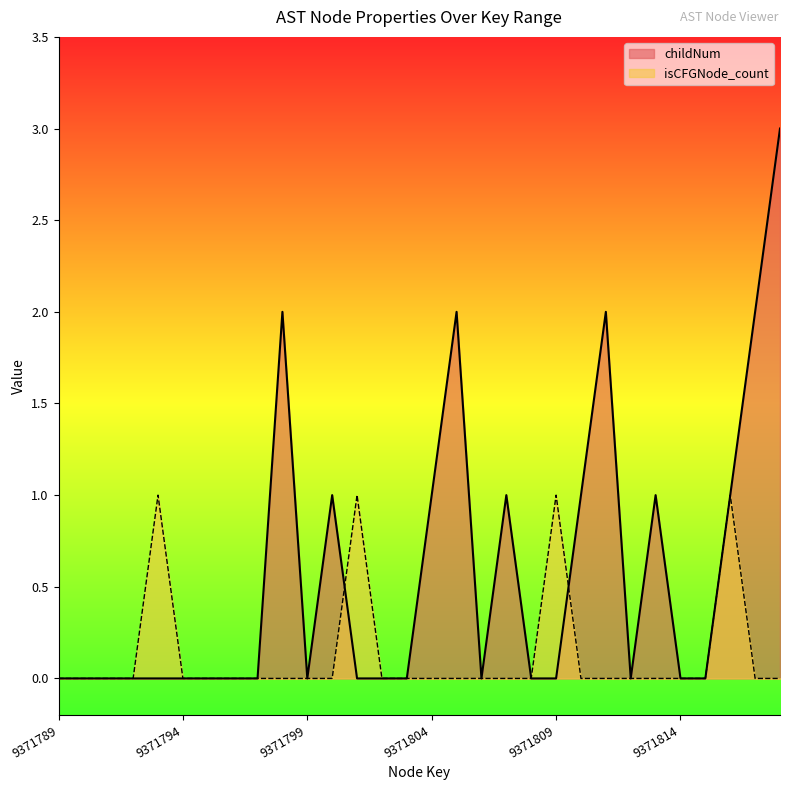

What is the average value of the childNum series?

1